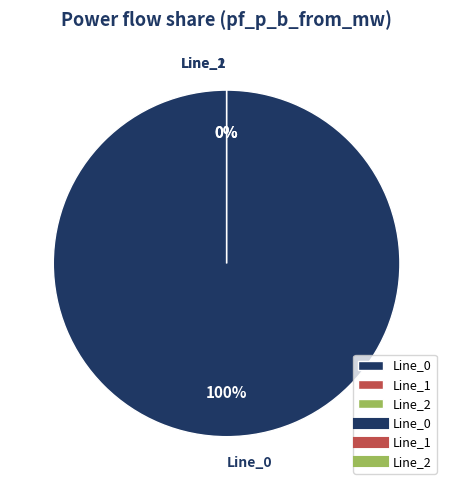

Do Line_1 and Line_0 together represent more than half of the pie?

Yes